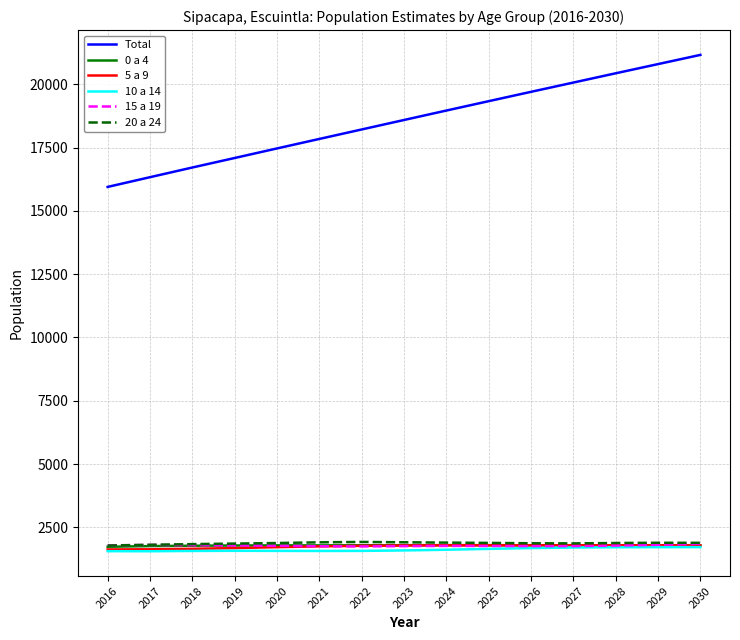

At how many categories does at least one series exceed 9973?

15